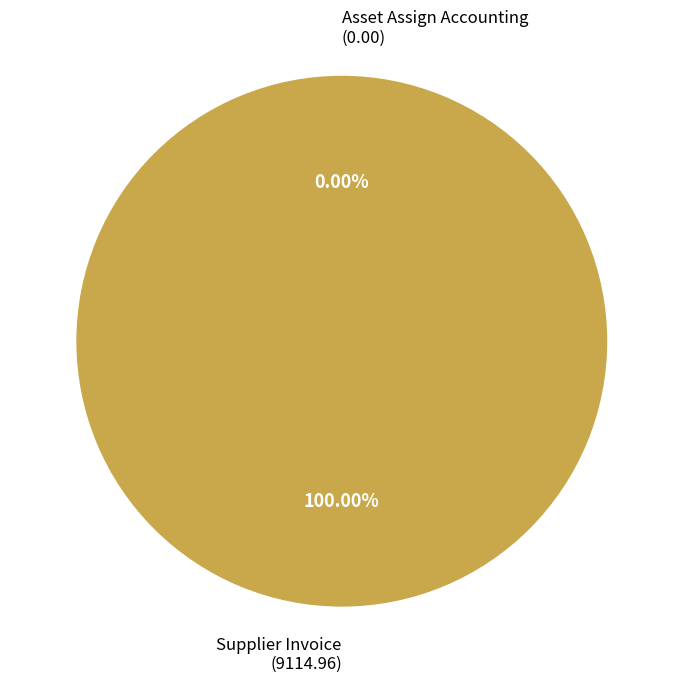

The Asset Assign Accounting slice represents 1% of the pie. True or false?

False